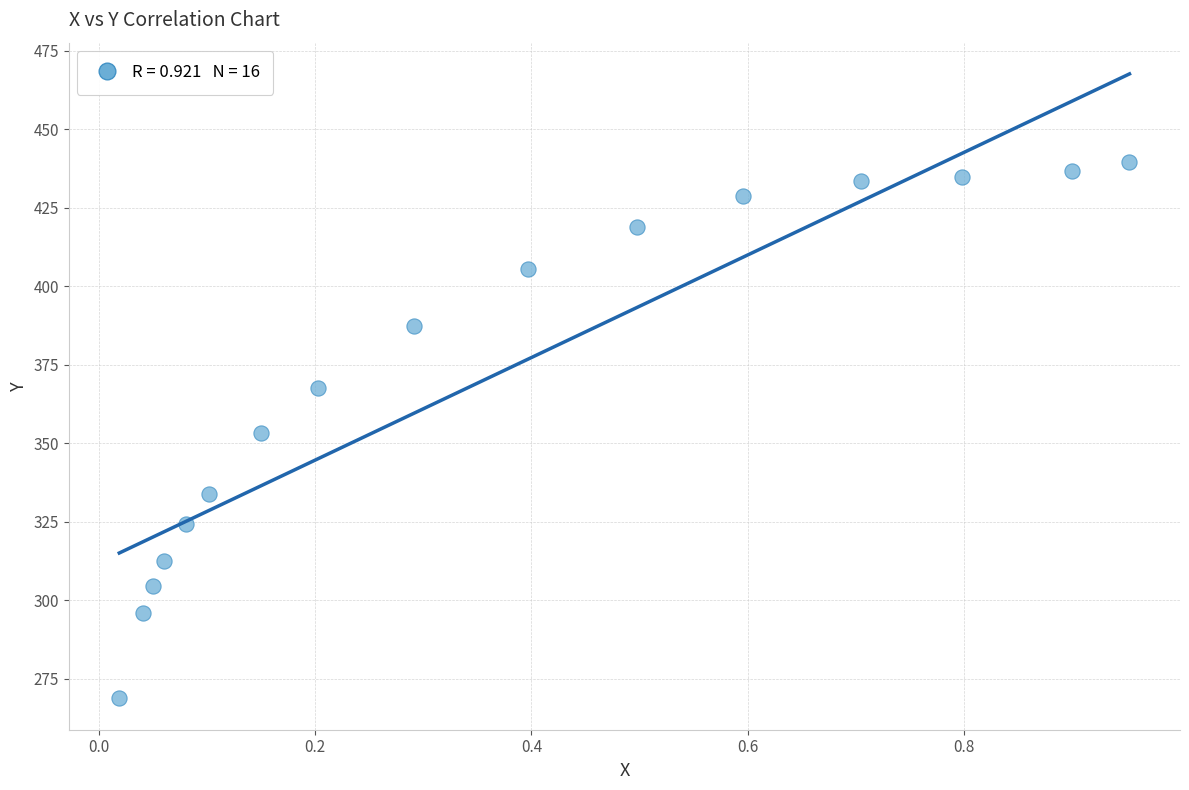

What is the range of X values (max minus min)?

0.9